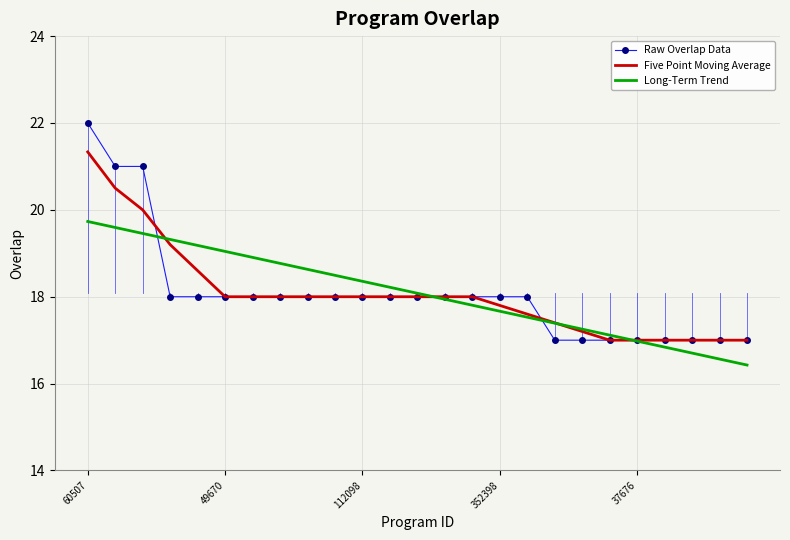

What is the maximum value for Long-Term Trend?

19.7